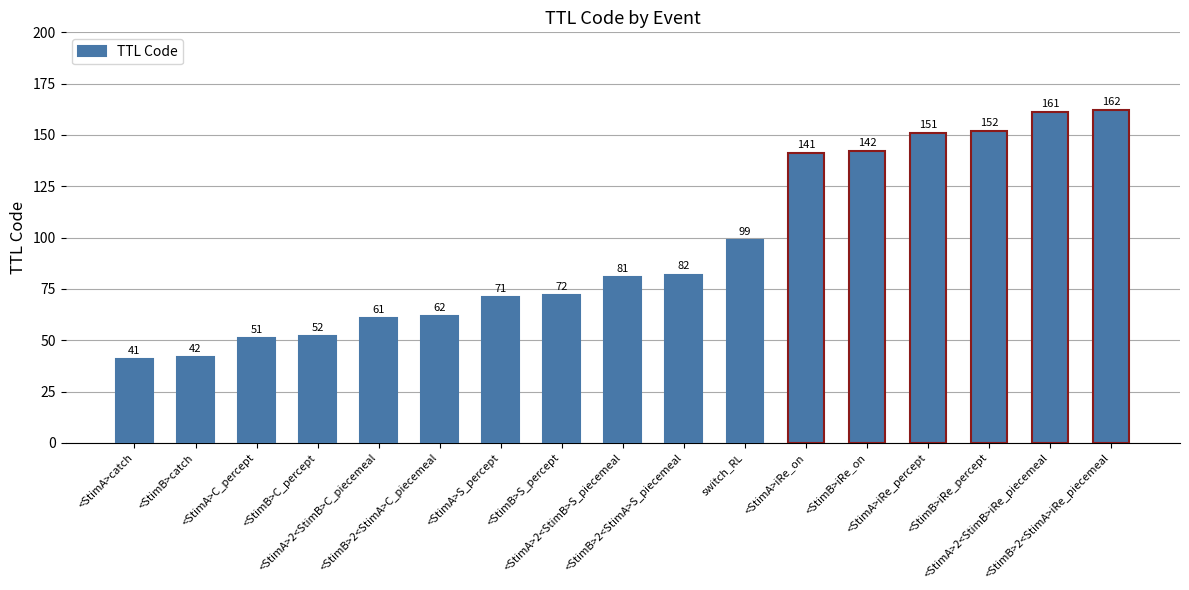

Which label corresponds to the largest value in the chart?

<StimB>2<StimA>iRe_piecemeal